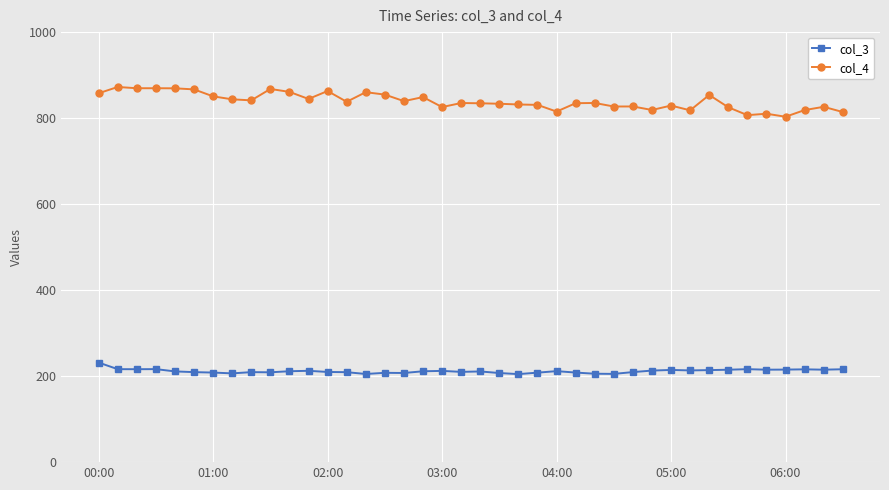

Rank the series by their maximum value, from lowest to highest.

col_3, col_4